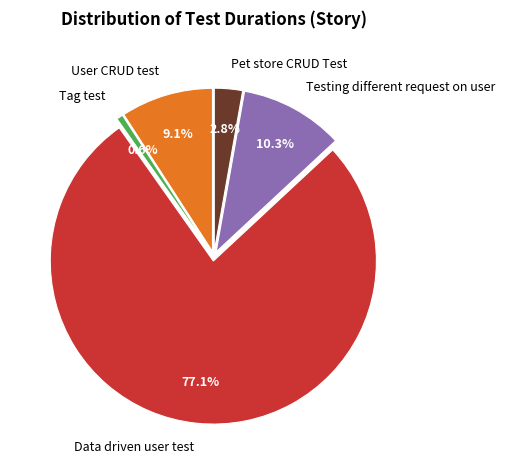

Which slice is the smallest?

Tag test